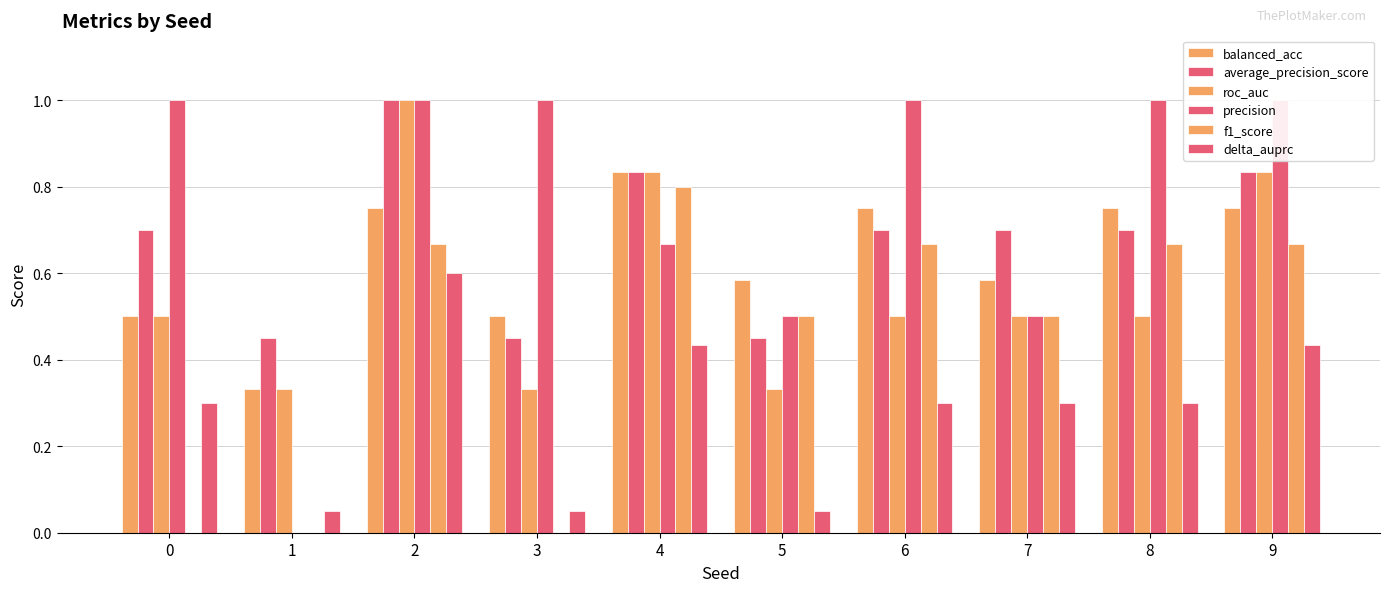

At which category is the sum across all series the highest?

2